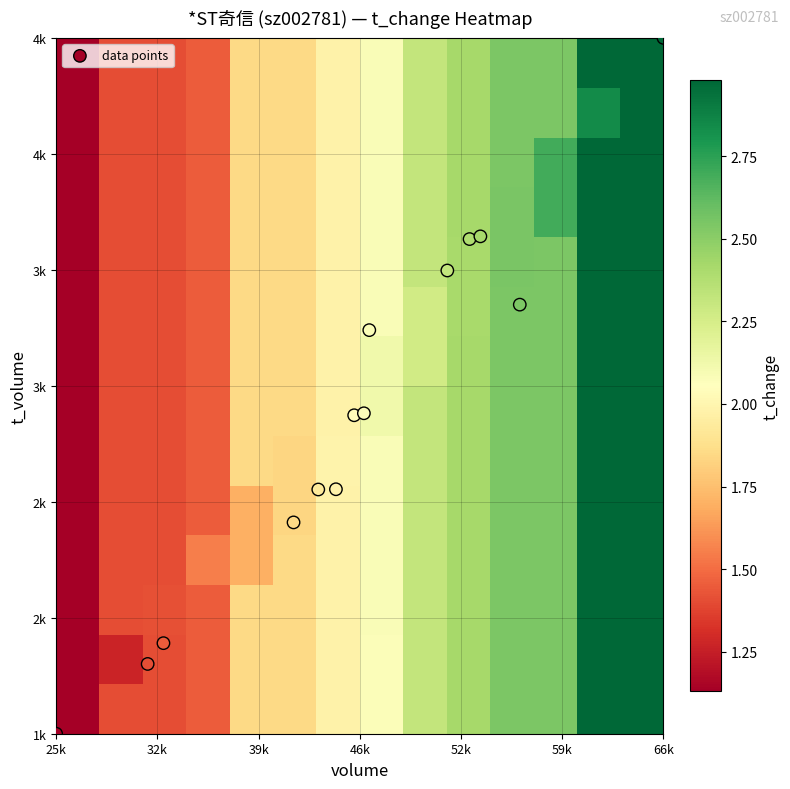

How many categories are shown in the chart?

14